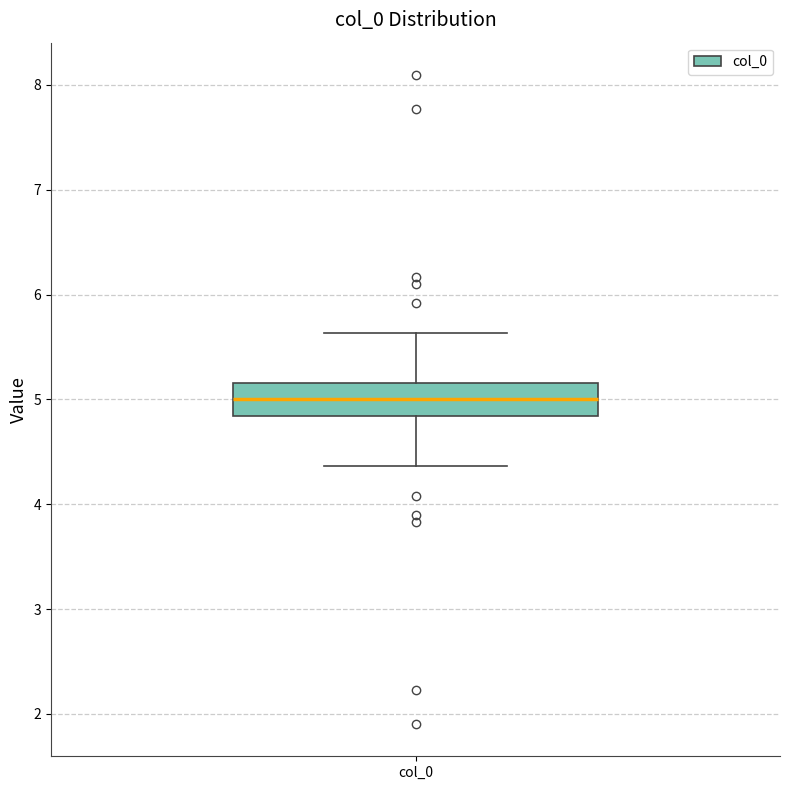

Transcribe this box plot: give where the median line is, the range the box spans, and where the two whiskers end, as read against the y-axis. The values are not printed on the chart, so give them approximately, as read against the axis.

median 5.0, box 4.8 to 5.2, whiskers 4.4 to 5.6